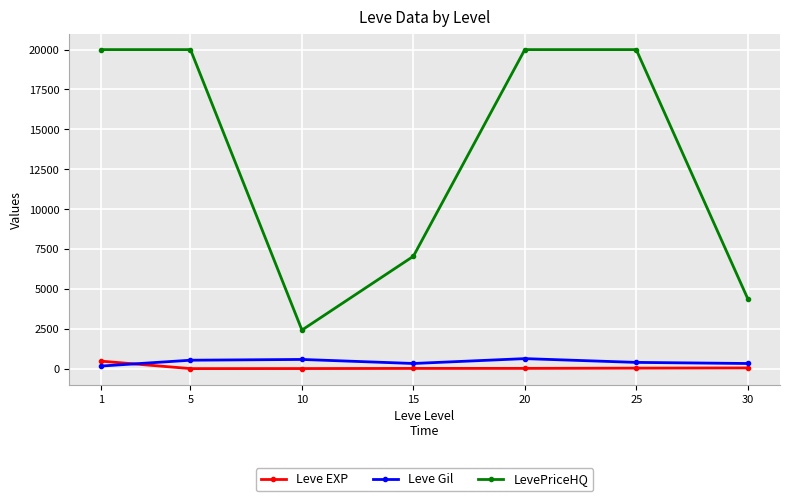

True or false: Leve Gil and LevePriceHQ intersect in this chart.

False